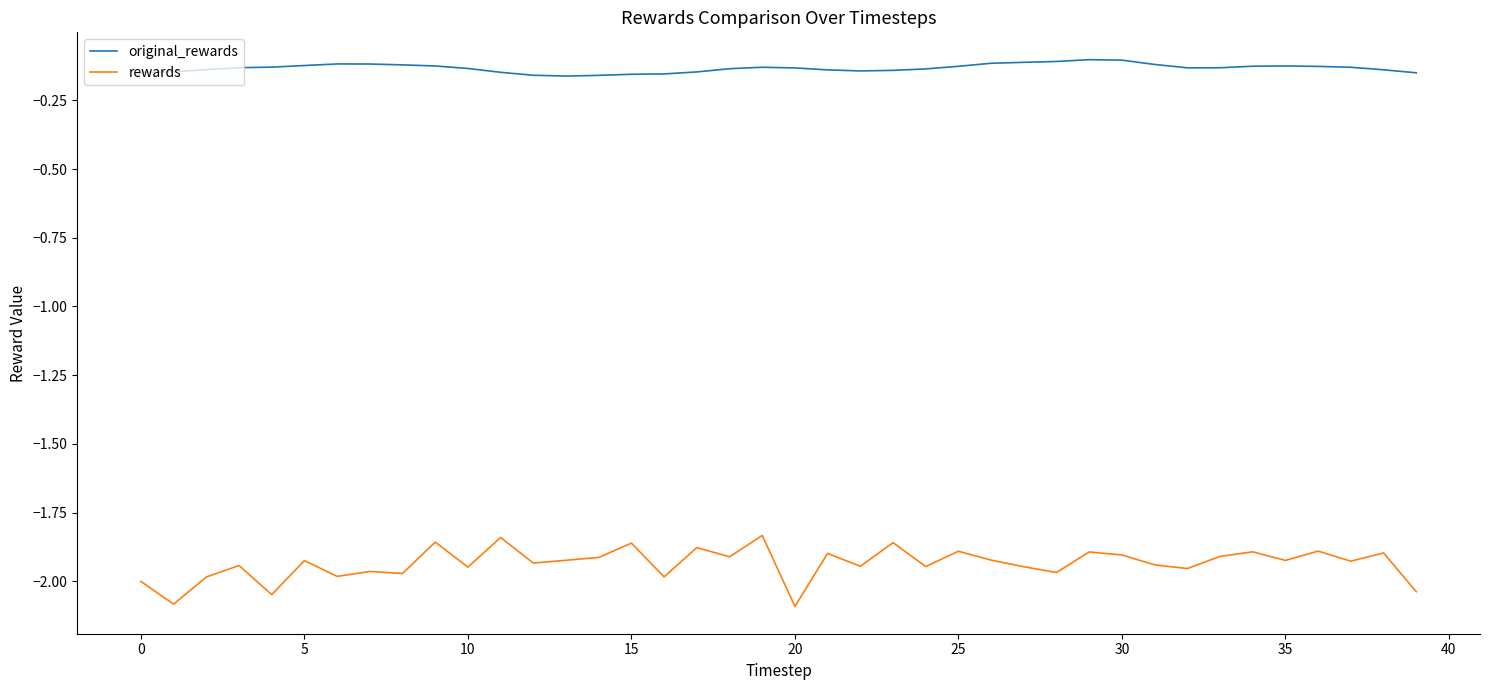

True or false: rewards and original_rewards cross at least once.

False